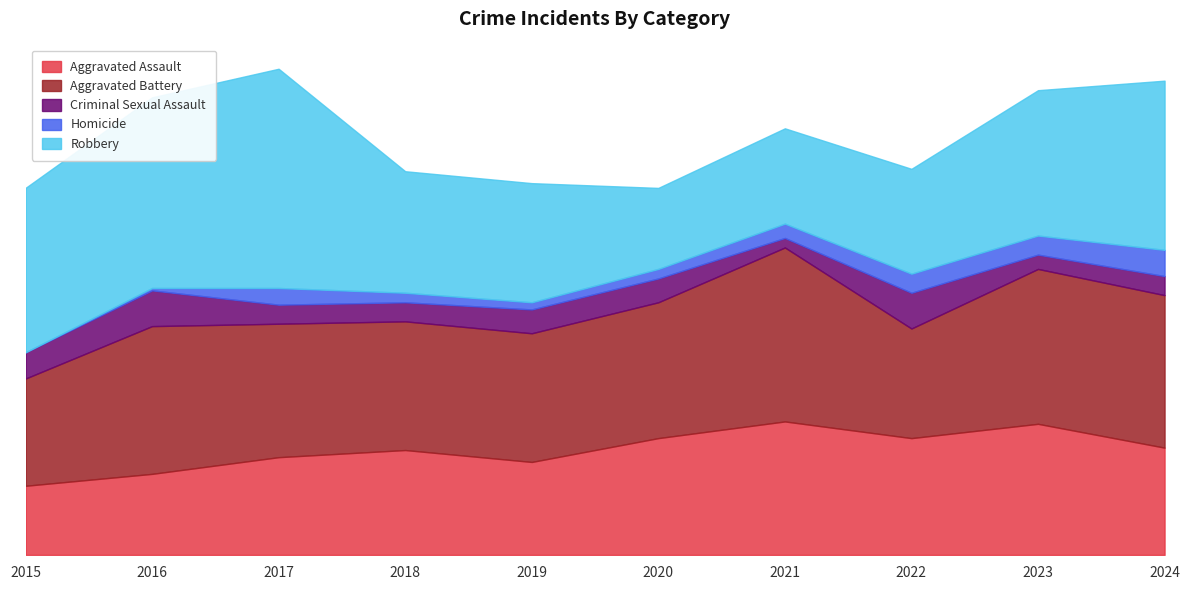

What is the average value of the Homicide series?

5